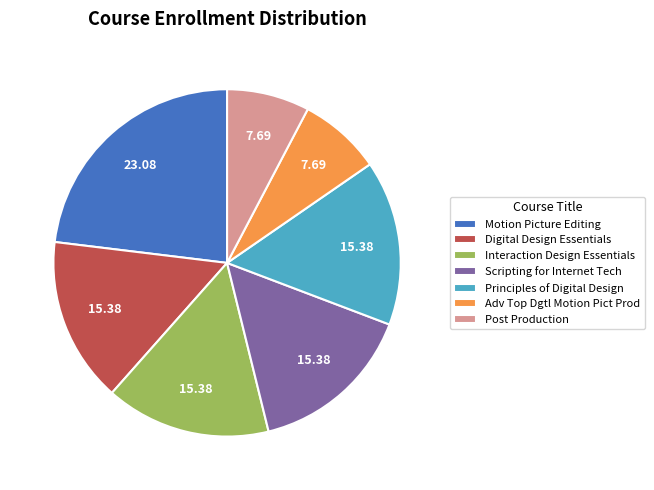

How many segments does this pie chart have?

7